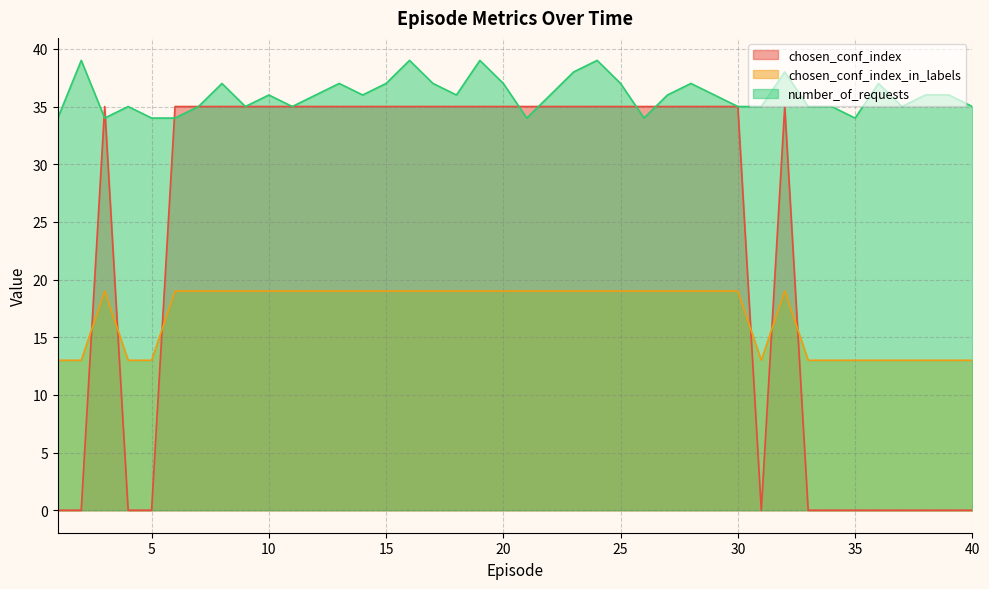

At how many categories does at least one series exceed 30?

40